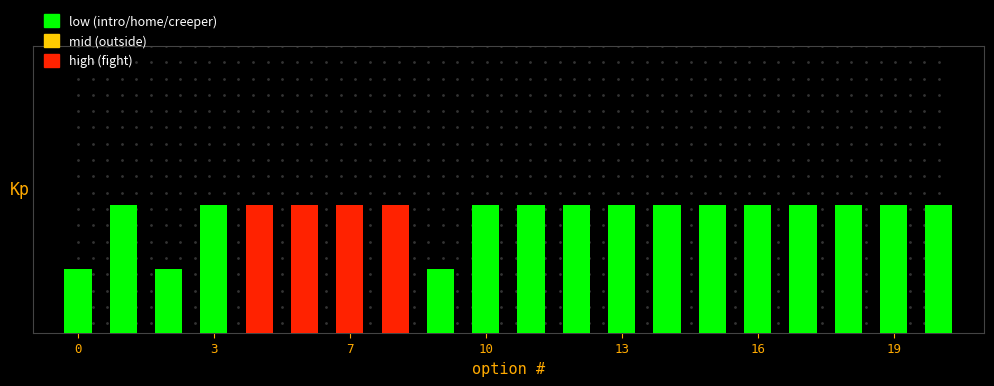

What is the sum of all home values?

46